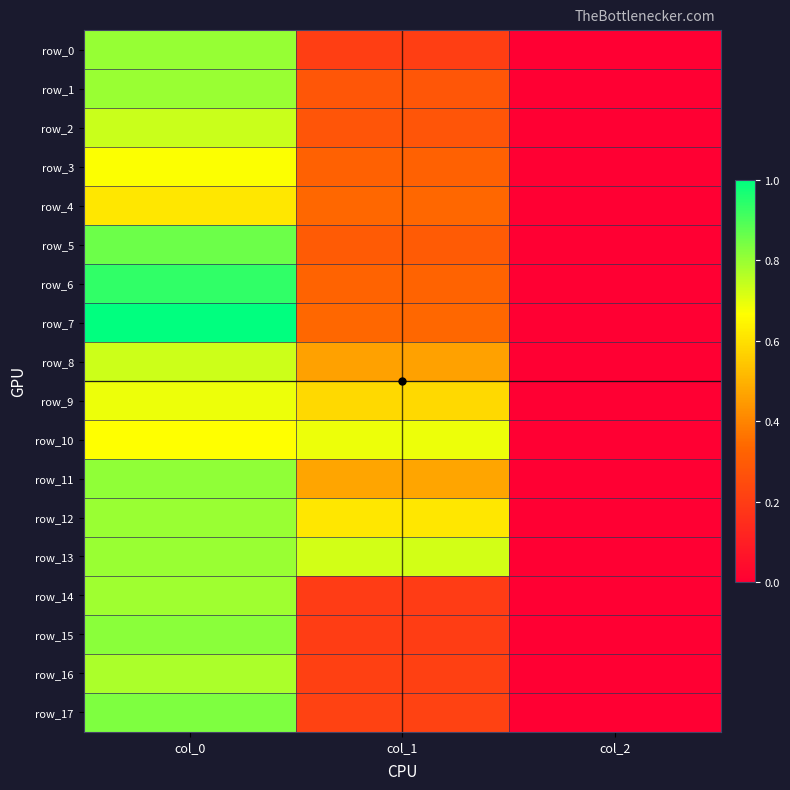

Reading right to left, list all the values displayed in this chart.

row_0: col_2=0.0	col_1=0.2	col_0=0.8
row_1: col_2=0.0	col_1=0.3	col_0=0.8
row_2: col_2=0.0	col_1=0.3	col_0=0.7
row_3: col_2=0.0	col_1=0.3	col_0=0.7
row_4: col_2=0.0	col_1=0.3	col_0=0.6
row_5: col_2=0.0	col_1=0.3	col_0=0.9
row_6: col_2=0.0	col_1=0.3	col_0=0.9
row_7: col_2=0.0	col_1=0.3	col_0=1.0
row_8: col_2=0.0	col_1=0.5	col_0=0.7
row_9: col_2=0.0	col_1=0.6	col_0=0.7
row_10: col_2=0.0	col_1=0.7	col_0=0.7
row_11: col_2=0.0	col_1=0.5	col_0=0.8
row_12: col_2=0.0	col_1=0.6	col_0=0.8
row_13: col_2=0.0	col_1=0.7	col_0=0.8
row_14: col_2=0.0	col_1=0.2	col_0=0.8
row_15: col_2=0.0	col_1=0.2	col_0=0.8
row_16: col_2=0.0	col_1=0.2	col_0=0.8
row_17: col_2=0.0	col_1=0.2	col_0=0.8